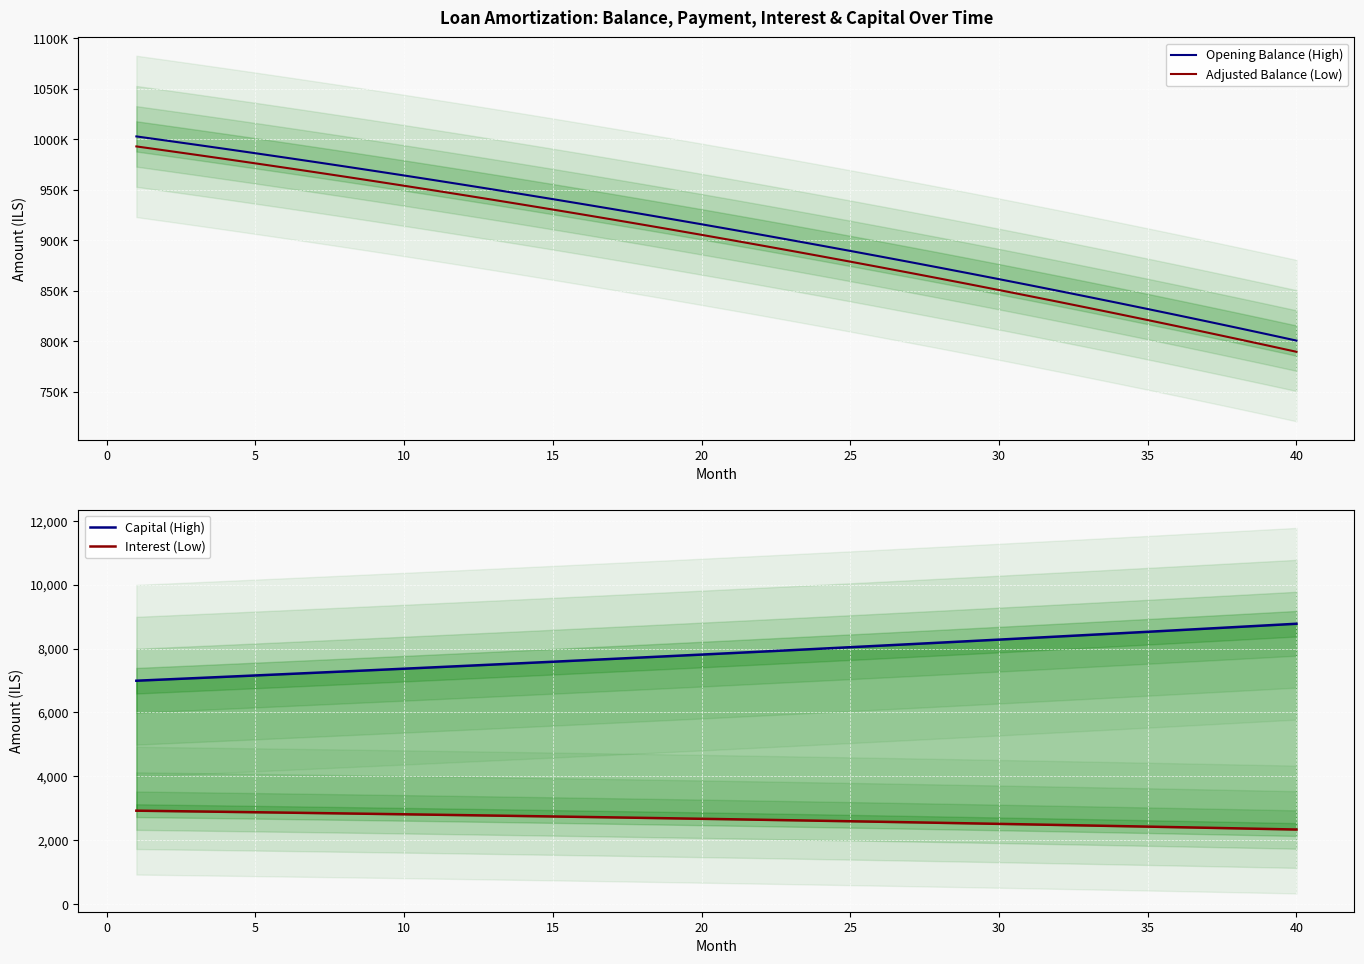

Which series has the widest spread of values?

Adjusted Balance (Low)